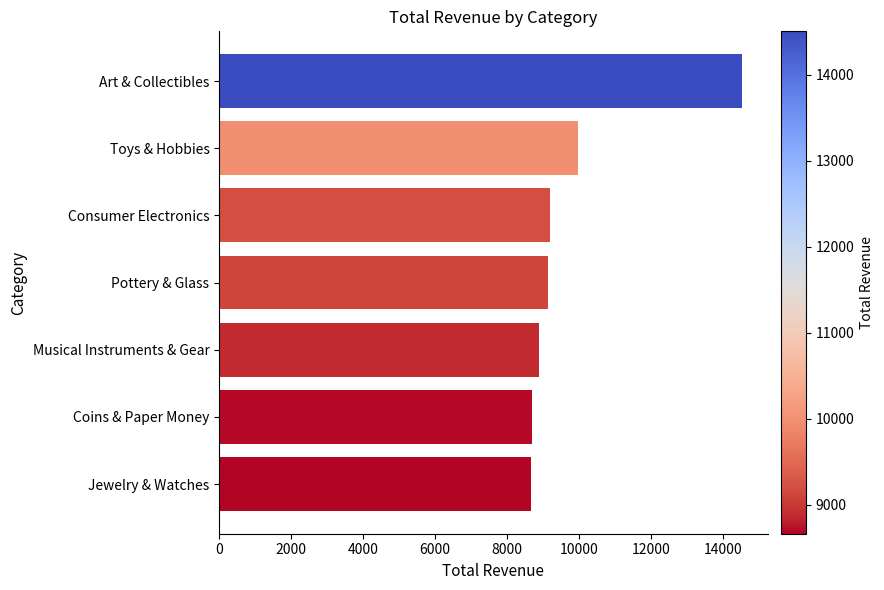

The chart shows a value of 14439 at Musical Instruments & Gear. True or false?

False